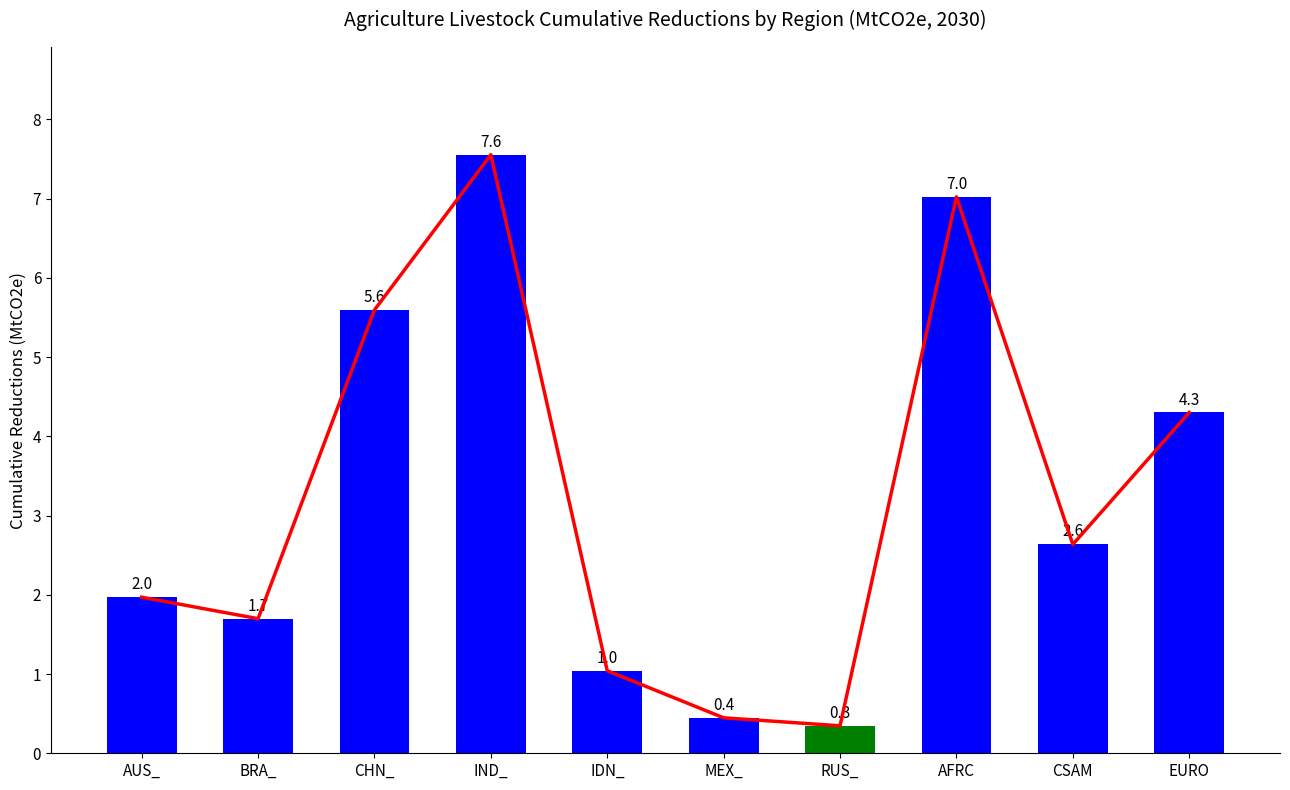

What is the label of the 2nd bar from the right?

CSAM